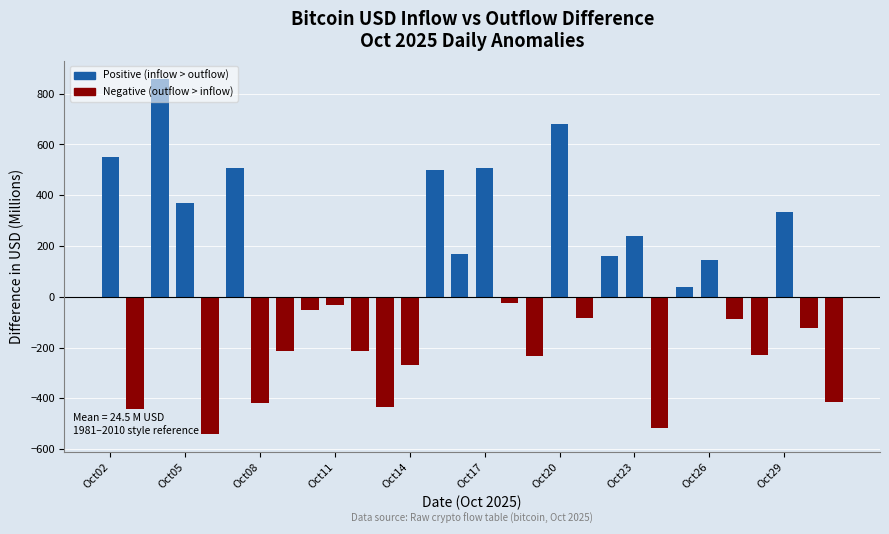

How many values exceed -31?

14